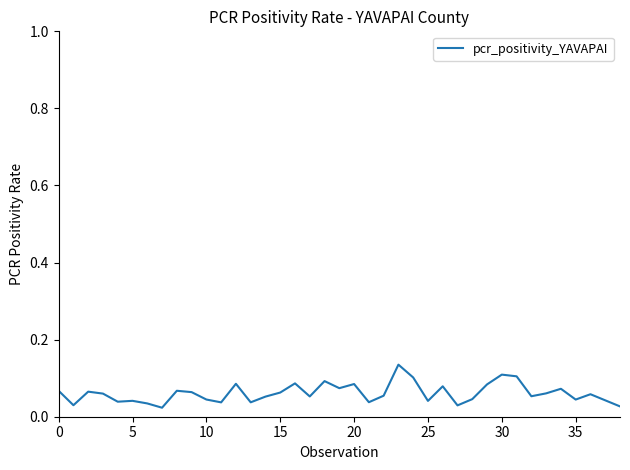

How many interior local peaks (higher than both neighbors) does the data have?

12